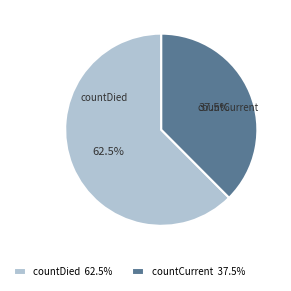

Is it true that countCurrent is 45% of the pie?

False